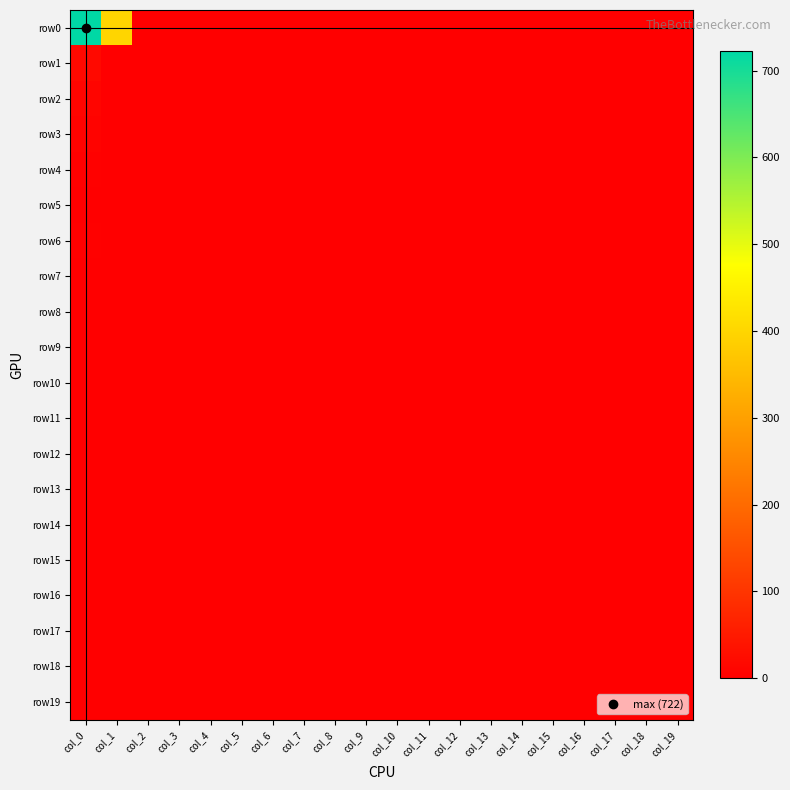

Rank the series by their maximum value, from highest to lowest.

row0, row1, row2, row3, row4, row6, row19, row11, row5, row7, row8, row9, row10, row12, row13, row14, row15, row16, row17, row18